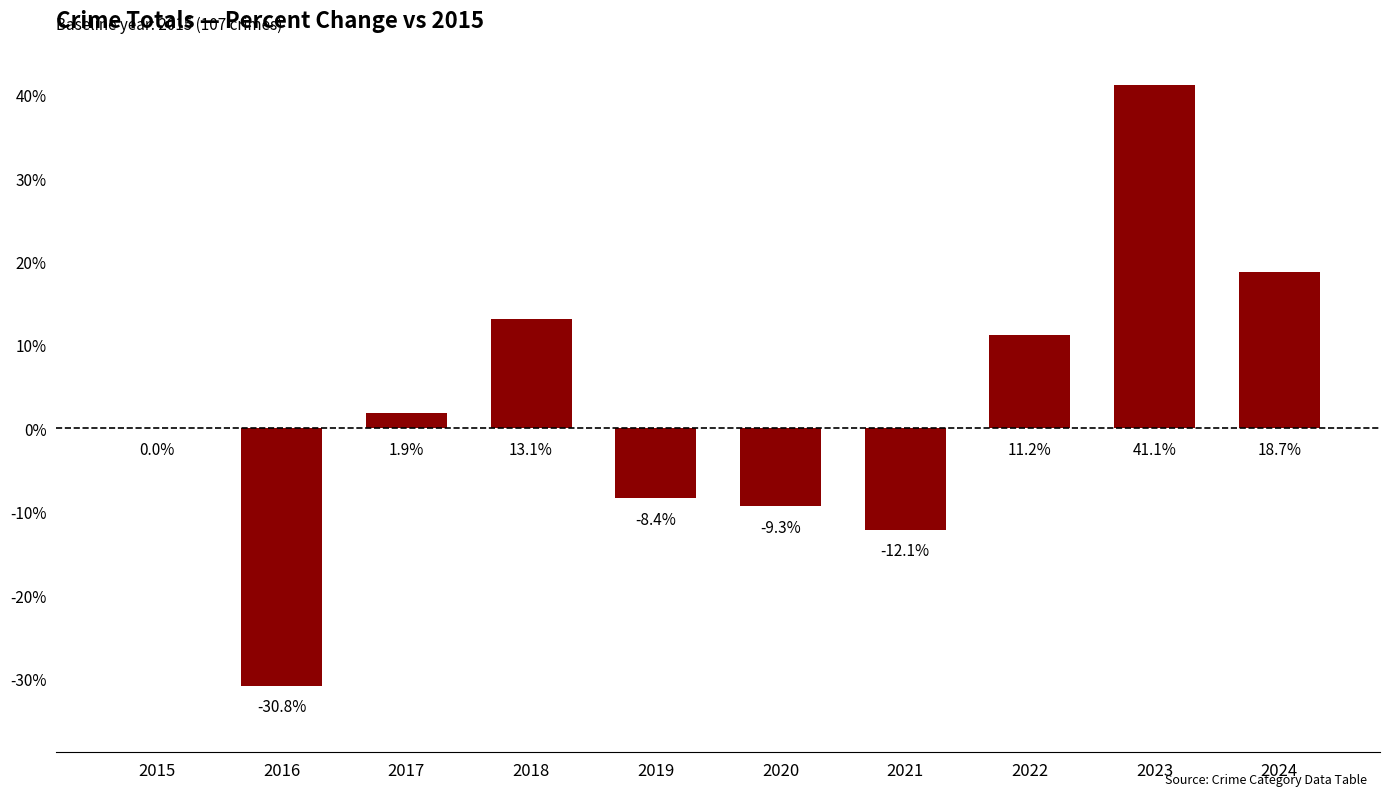

What is the greatest value displayed?

41.1